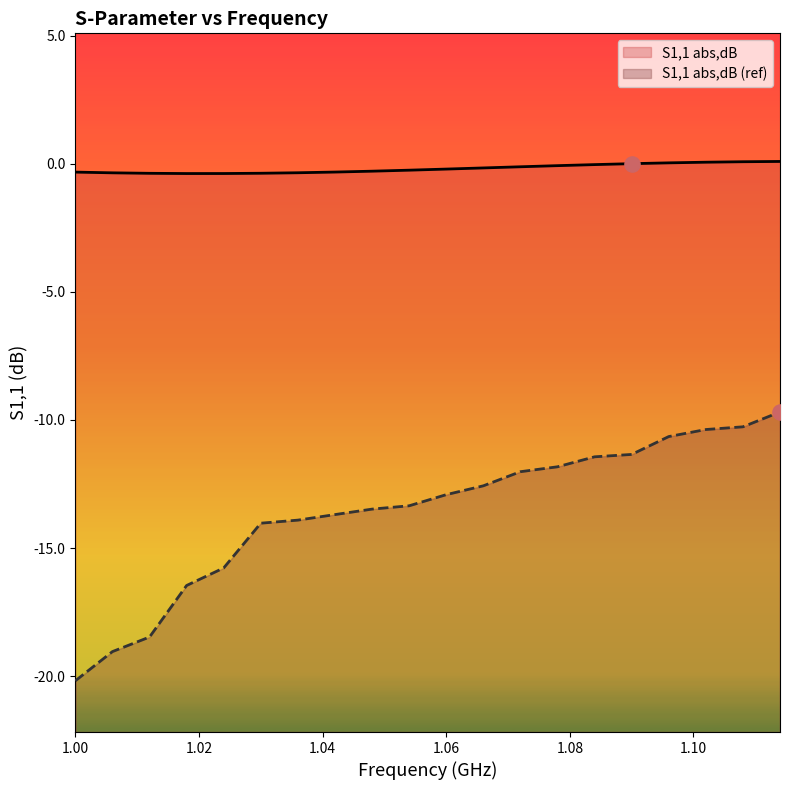

Which series contains the lowest Y value?

S1,1 abs,dB (ref)